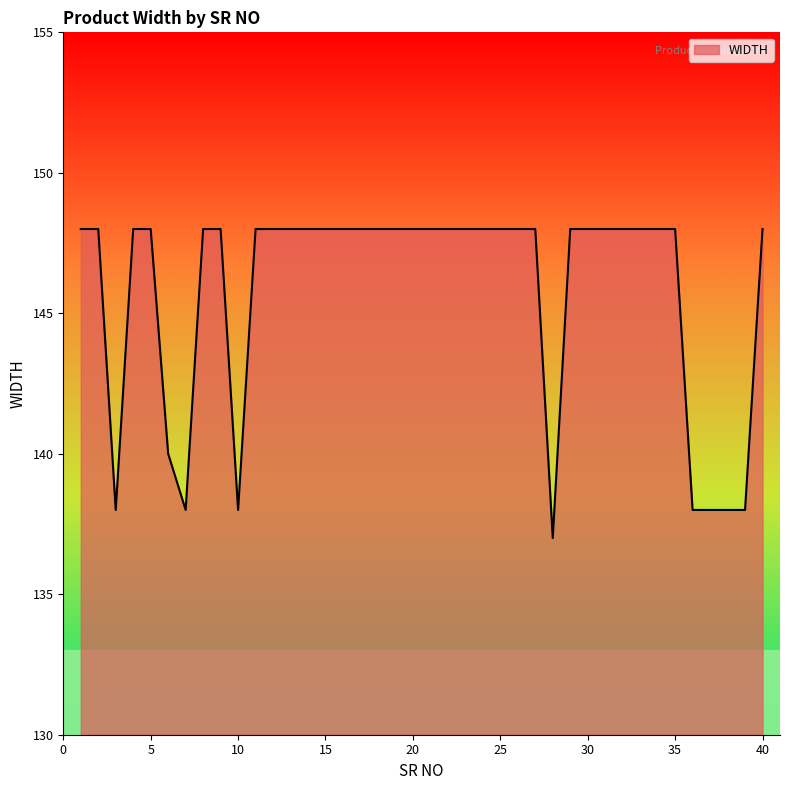

What is the greatest value displayed?

148